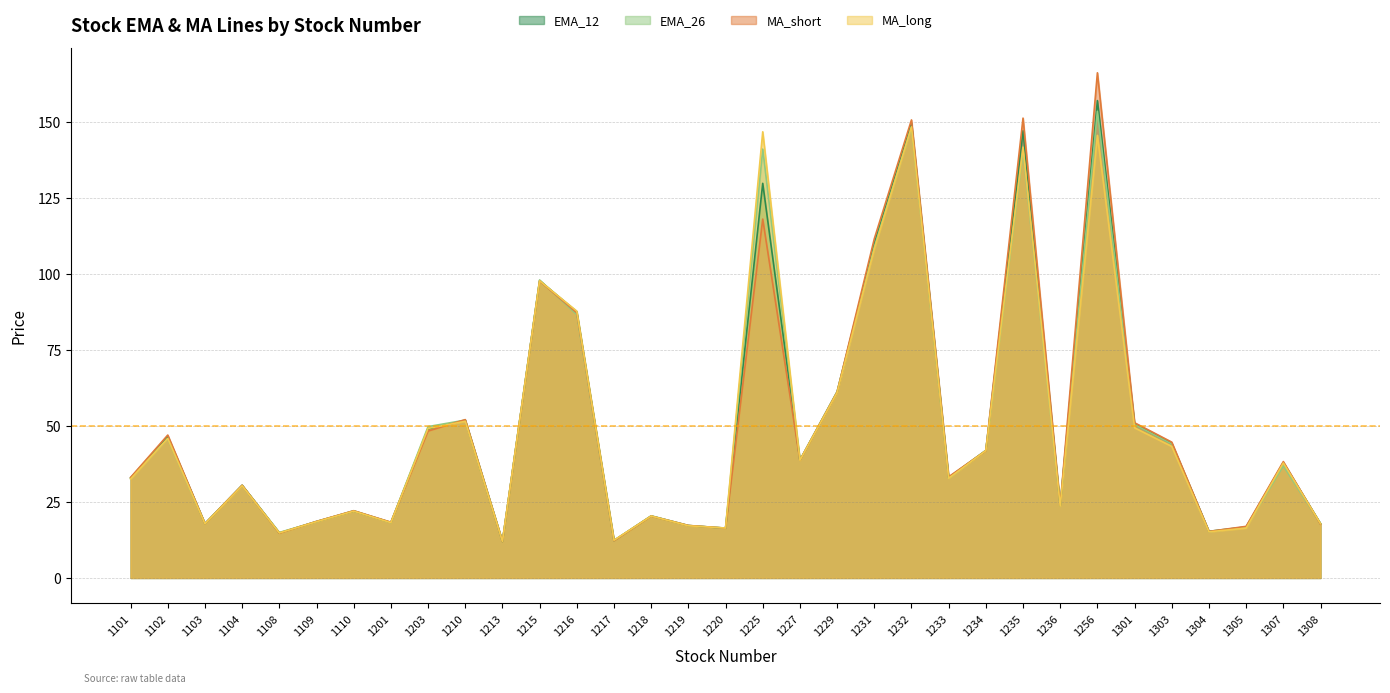

Reading right to left, what are all the values shown in this chart?

EMA_12: 1308=17.9	1307=37.9	1305=16.8	1304=15.3	1303=44.2	1301=50.6	1256=157.0	1236=23.8	1235=147.0	1234=41.9	1233=33.0	1232=149.5	1231=109.9	1229=61.1	1227=38.7	1225=129.8	1220=16.4	1219=17.2	1218=20.4	1217=12.3	1216=87.5	1215=97.8	1213=12.0	1210=51.8	1203=49.0	1201=18.2	1110=22.0	1109=18.6	1108=14.8	1104=30.5	1103=17.9	1102=46.5	1101=32.9
EMA_26: 1308=17.8	1307=36.9	1305=16.7	1304=15.2	1303=44.1	1301=50.5	1256=153.4	1236=23.8	1235=140.4	1234=42.0	1233=32.9	1232=148.3	1231=108.8	1229=61.3	1227=38.7	1225=141.0	1220=16.4	1219=17.2	1218=20.4	1217=12.3	1216=86.6	1215=98.0	1213=12.0	1210=51.9	1203=49.8	1201=18.2	1110=22.1	1109=18.5	1108=15.0	1104=30.5	1103=17.9	1102=45.8	1101=32.8
MA_short: 1308=17.7	1307=38.3	1305=17.0	1304=15.3	1303=44.6	1301=51.0	1256=166.1	1236=23.9	1235=151.2	1234=41.8	1233=33.3	1232=150.6	1231=111.5	1229=61.1	1227=38.7	1225=118.0	1220=16.4	1219=17.3	1218=20.3	1217=12.3	1216=87.2	1215=97.7	1213=12.0	1210=52.1	1203=48.3	1201=18.3	1110=22.1	1109=18.6	1108=14.7	1104=30.5	1103=17.8	1102=47.0	1101=33.1
MA_long: 1308=17.9	1307=37.8	1305=16.4	1304=15.2	1303=43.3	1301=49.4	1256=145.5	1236=23.6	1235=141.7	1234=41.9	1233=32.8	1232=148.3	1231=108.2	1229=60.9	1227=38.7	1225=146.7	1220=16.4	1219=17.2	1218=20.4	1217=12.4	1216=87.7	1215=97.7	1213=12.0	1210=51.5	1203=49.2	1201=18.2	1110=22.0	1109=18.5	1108=14.8	1104=30.3	1103=17.8	1102=45.9	1101=32.5